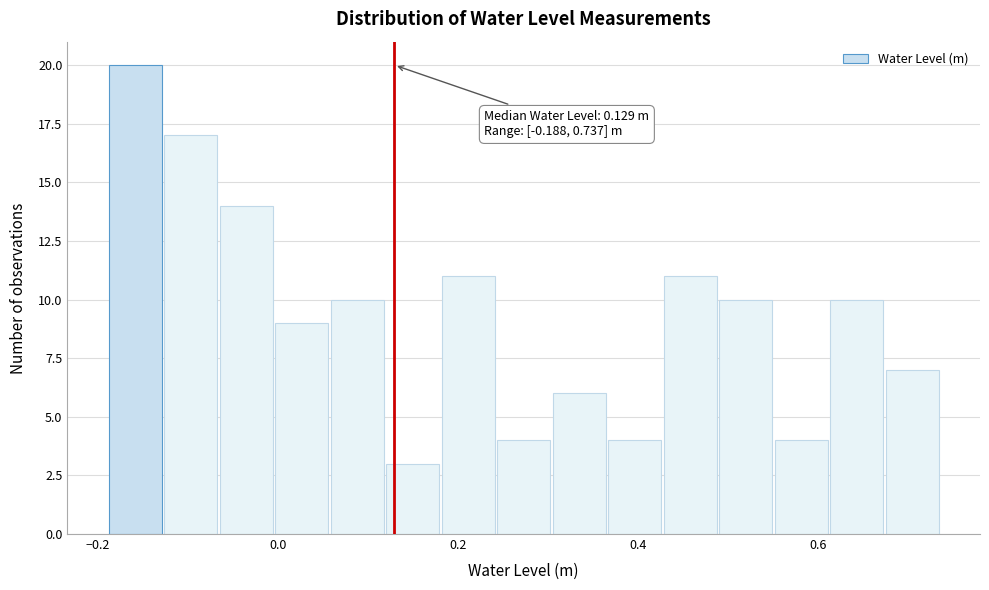

Around what value on the x-axis is the tallest bar? Give the approximate position of its centre, as read against the axis.

-0.16